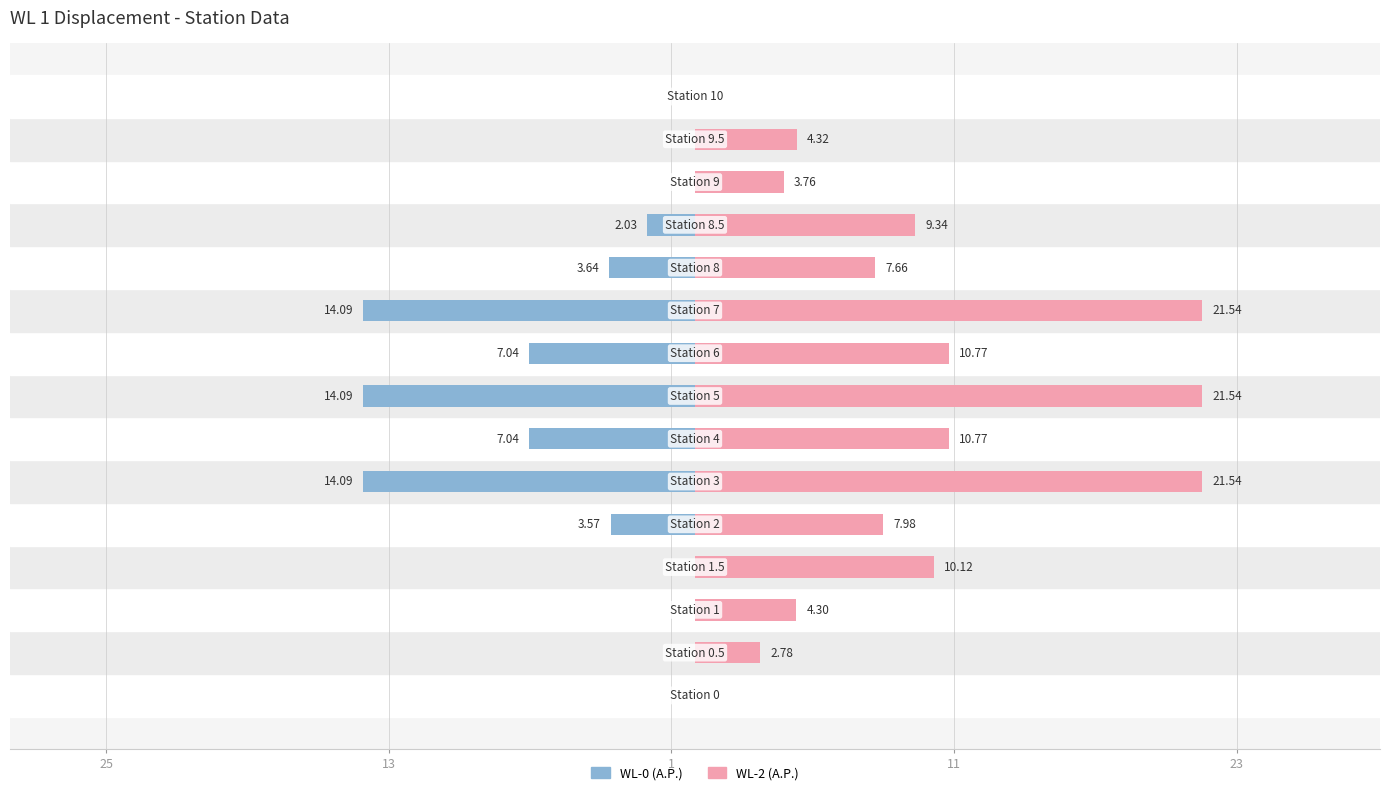

How many values in the WL-2 (A.P.) series exceed 7?

9